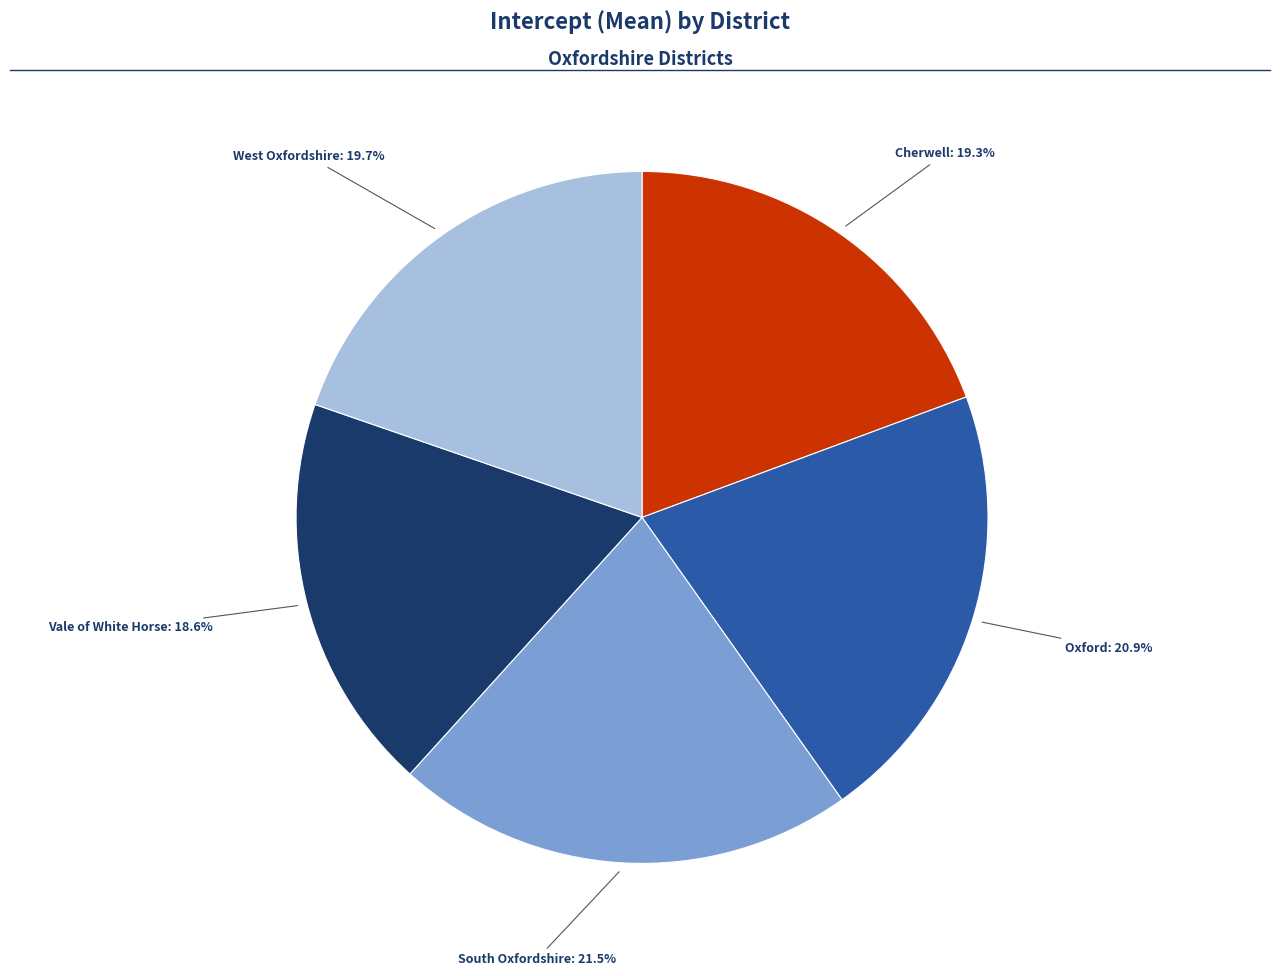

Does any single category account for the majority?

No